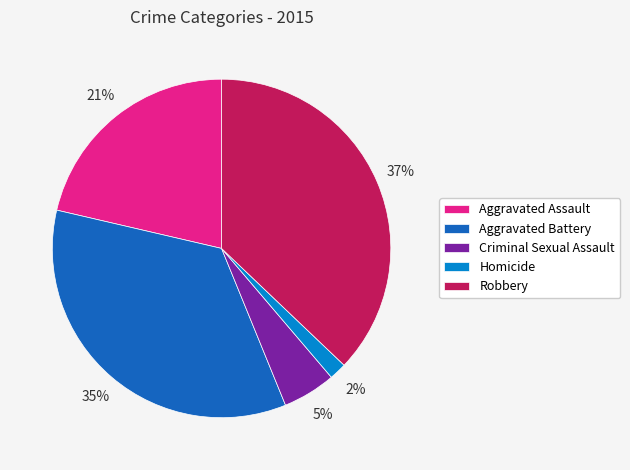

Is Aggravated Assault the majority of the pie?

No